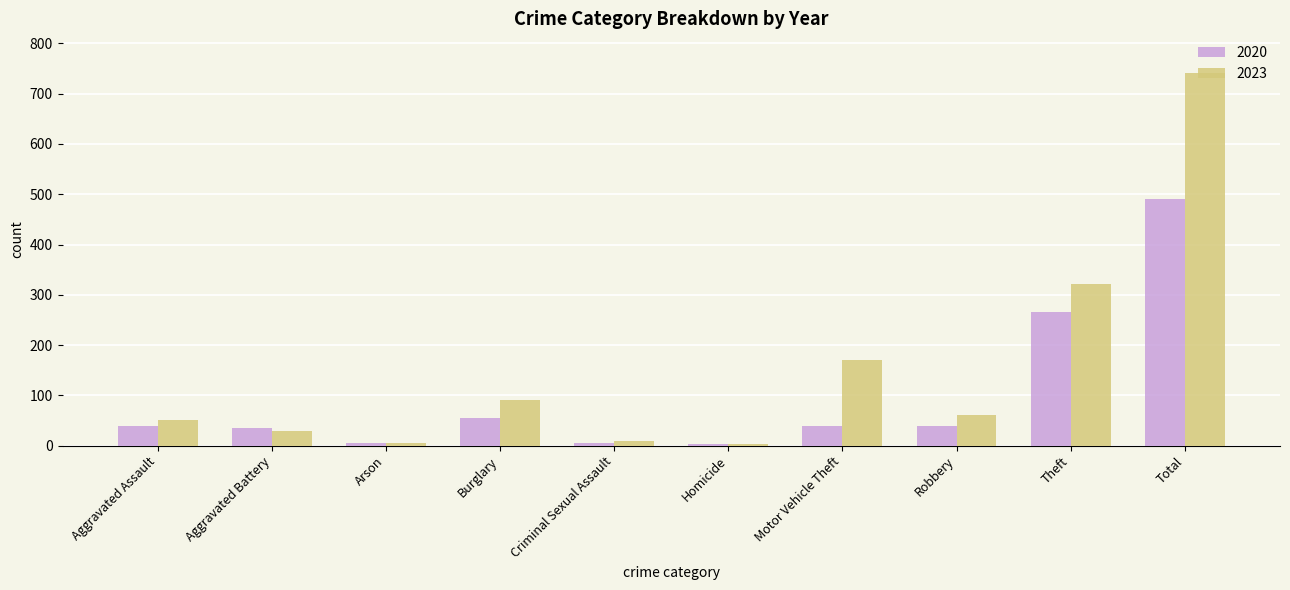

Between Aggravated Battery and Burglary, which series saw the biggest shift?

2023